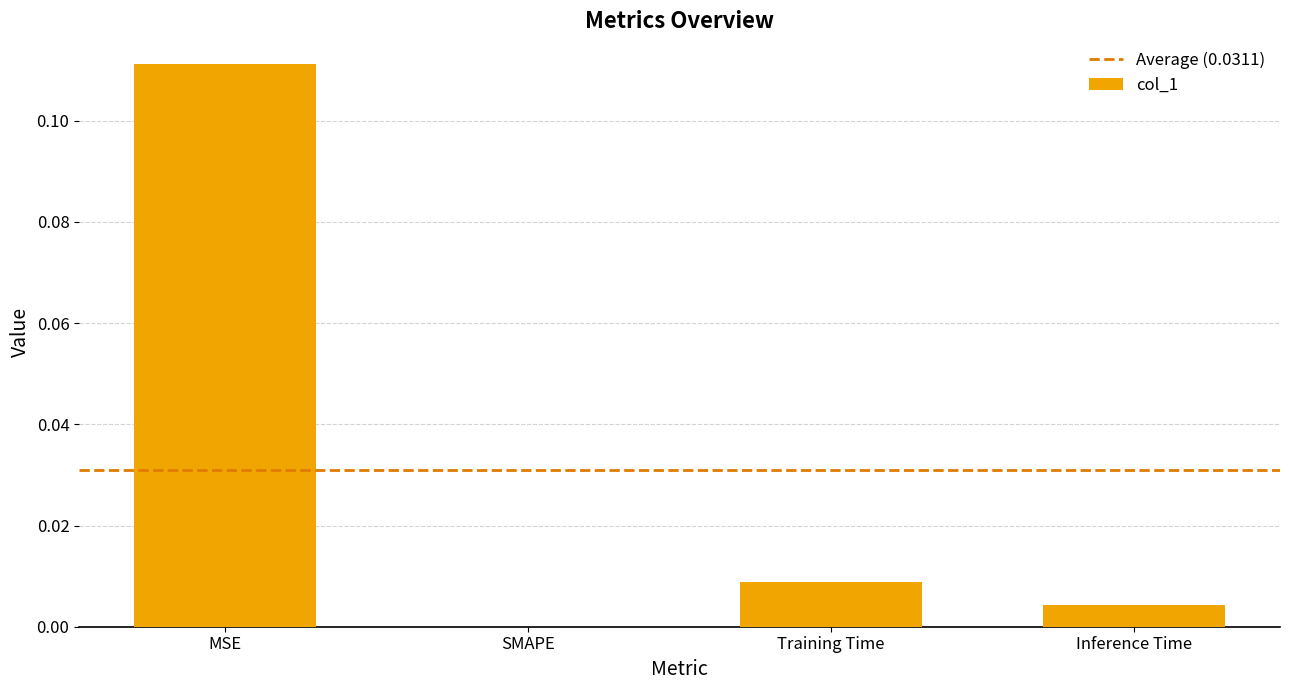

Between Inference Time and MSE, which is larger?

MSE